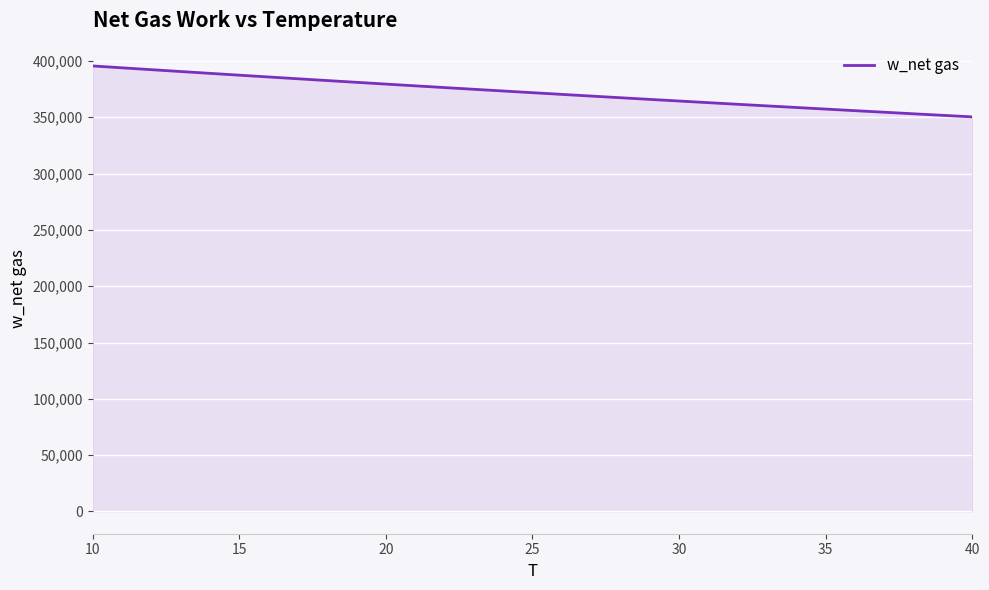

How many lines are shown in the chart?

1